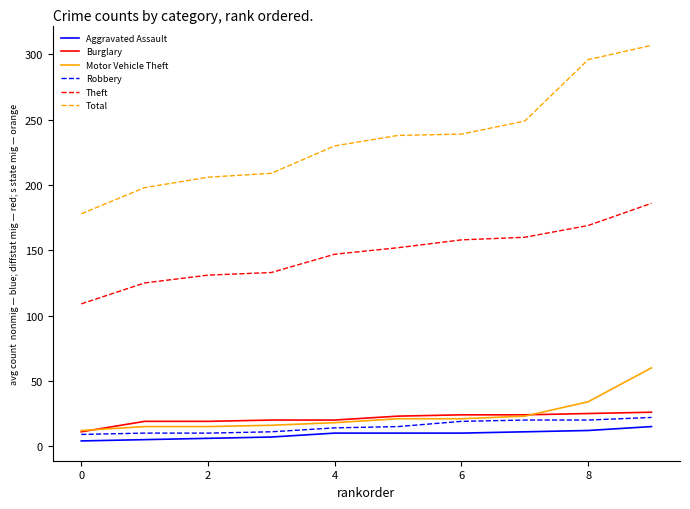

True or false: Aggravated Assault and Total intersect in this chart.

False